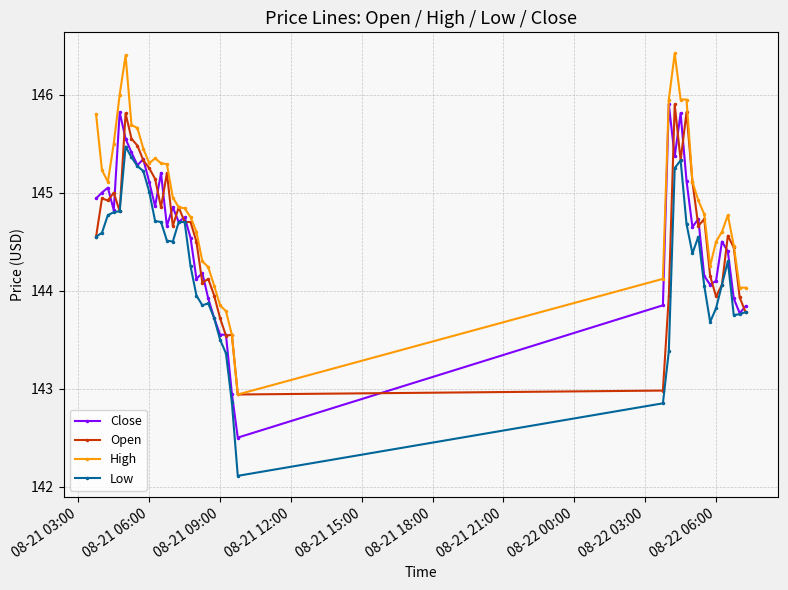

True or false: High and Low intersect in this chart.

False